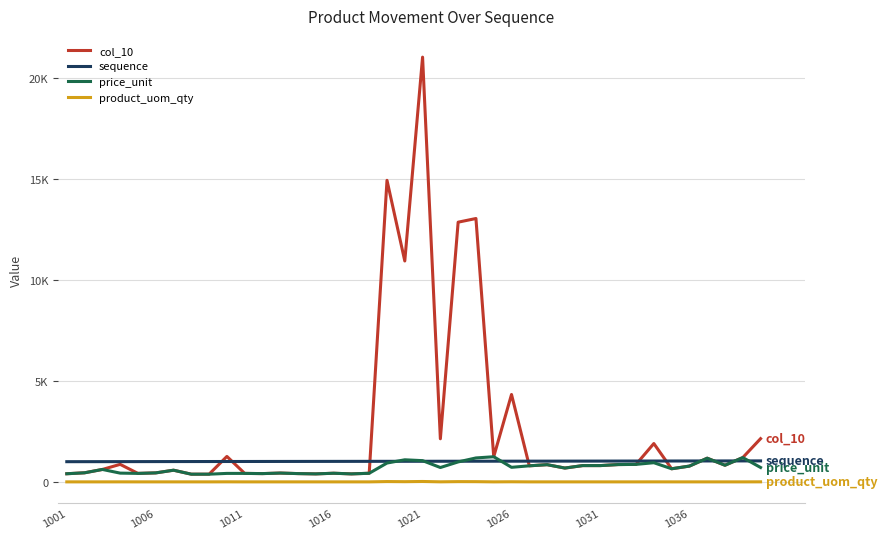

What are all the series names shown in the legend?

col_10, sequence, price_unit, product_uom_qty